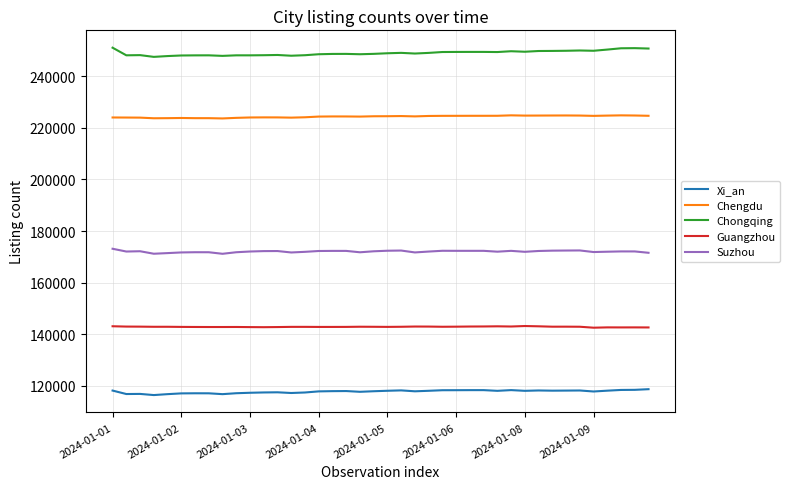

True or false: Chengdu and Chongqing intersect in this chart.

False